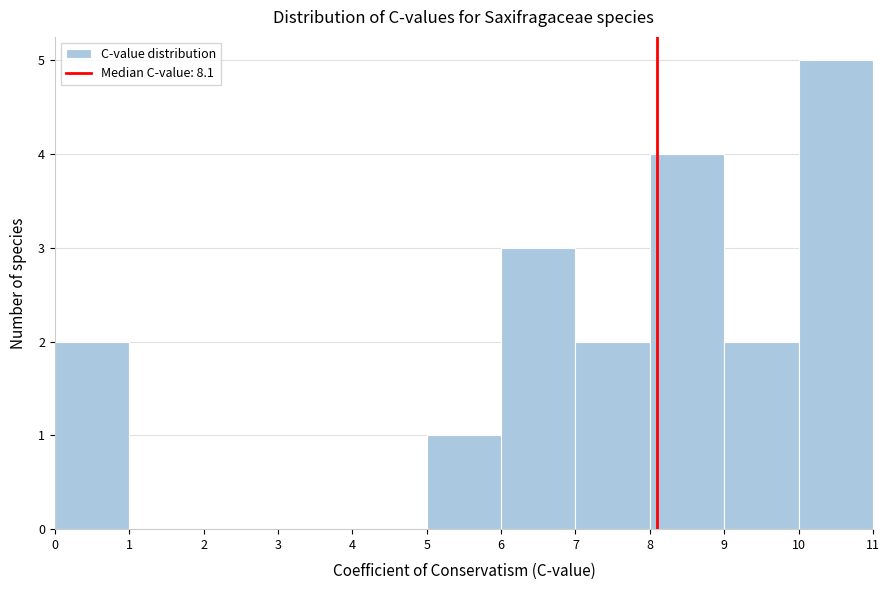

Reading left to right, transcribe this chart: for each bar, give the range it covers on the x-axis and its height. The values are not printed on the chart, so give them approximately, as read against the axis.

0 to 1: 2
1 to 2: 0
2 to 3: 0
3 to 4: 0
4 to 5: 0
5 to 6: 1
6 to 7: 3
7 to 8: 2
8 to 9: 4
9 to 10: 2
10 to 11: 5